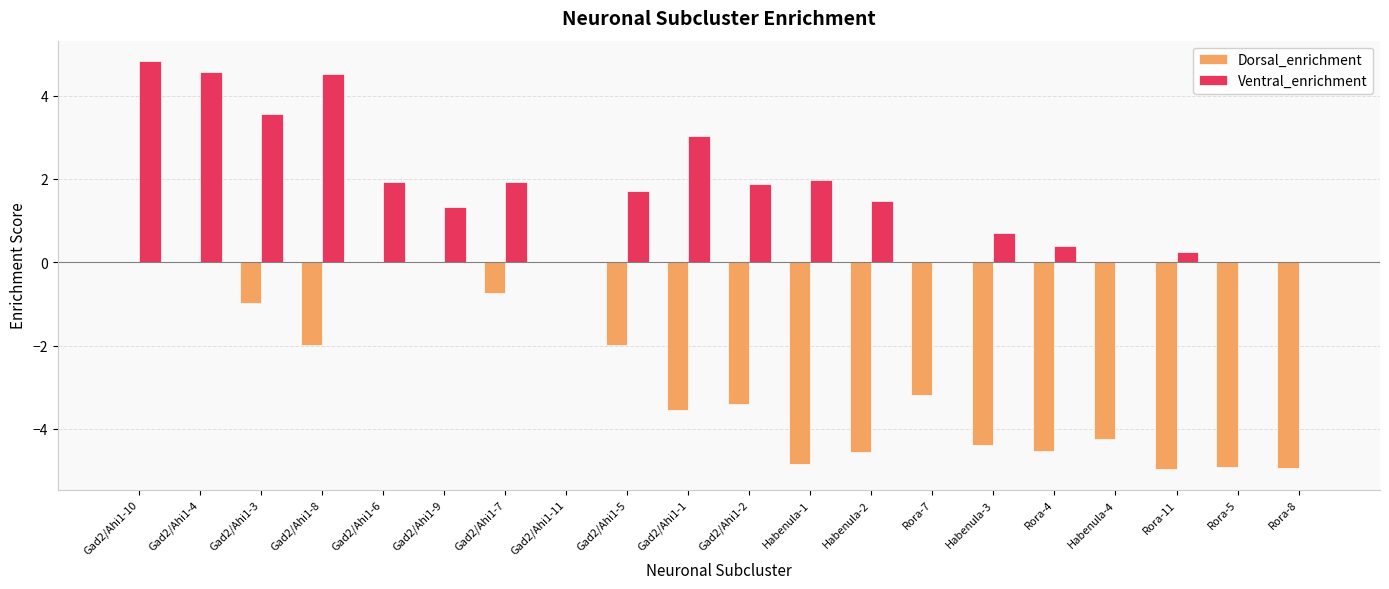

What is the sum of all Ventral_enrichment values?

34.1